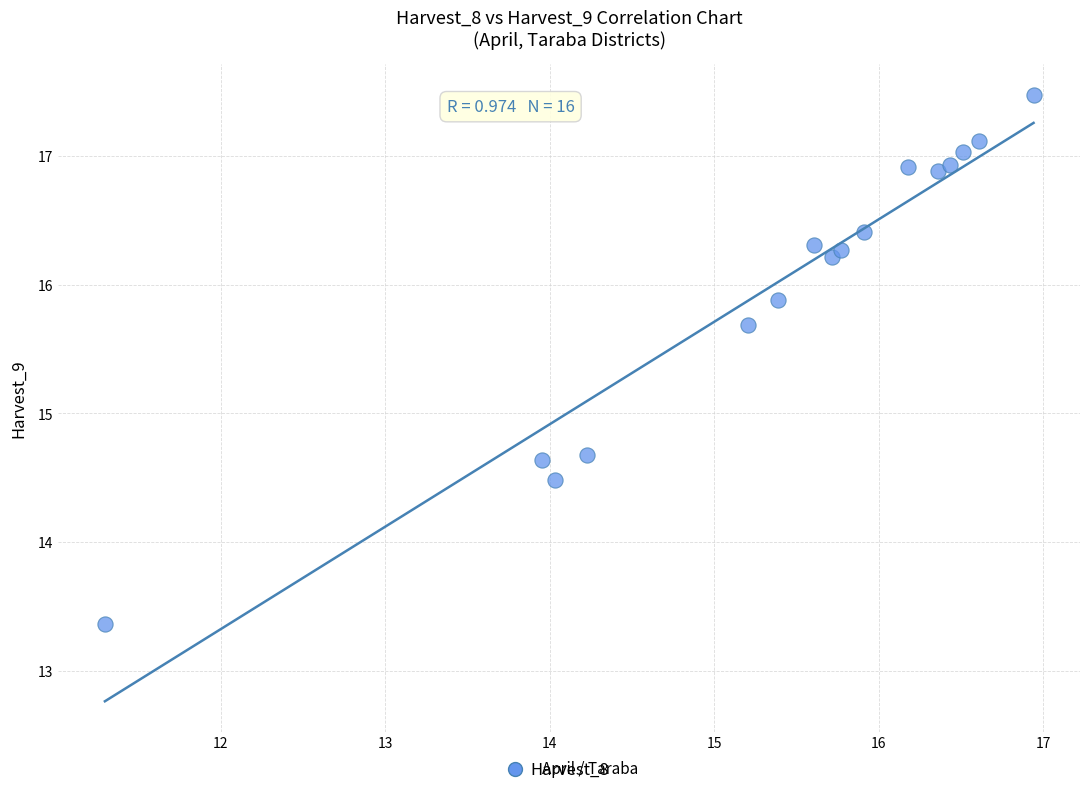

List the coordinates of all points as (X, Y) pairs, reading left to right.

(11.3, 13.4)  (14.0, 14.6)  (14.0, 14.5)  (14.2, 14.7)  (15.2, 15.7)  (15.4, 15.9)  (15.6, 16.3)  (15.7, 16.2)  (15.8, 16.3)  (15.9, 16.4)  (16.2, 16.9)  (16.4, 16.9)  (16.4, 16.9)  (16.5, 17.0)  (16.6, 17.1)  (16.9, 17.5)